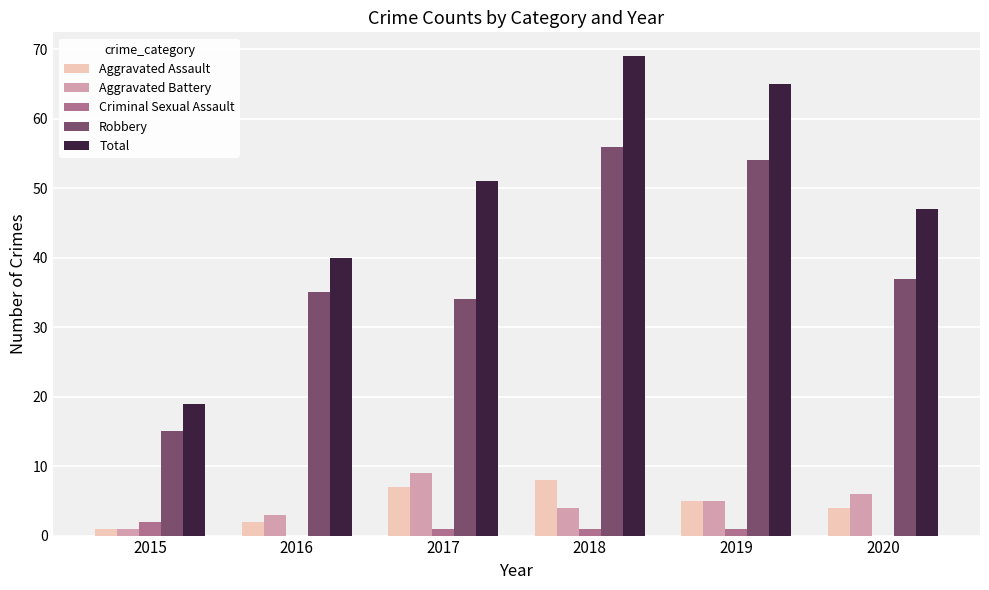

What is the sum of all Criminal Sexual Assault values?

5